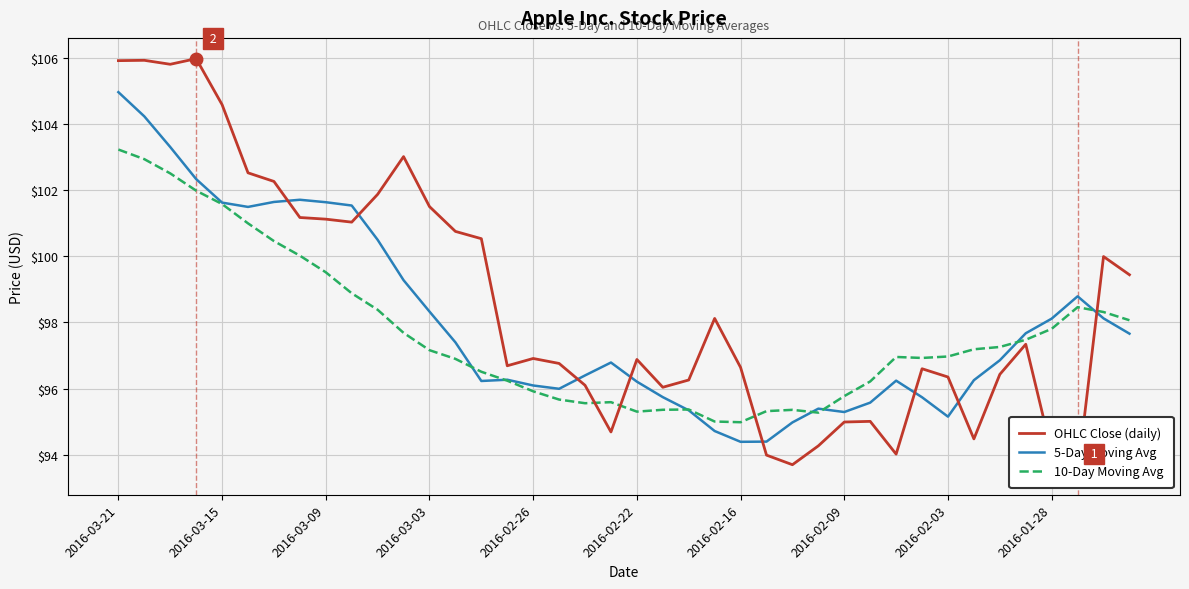

What is the highest value of the 10-Day Moving Avg series?

103.2